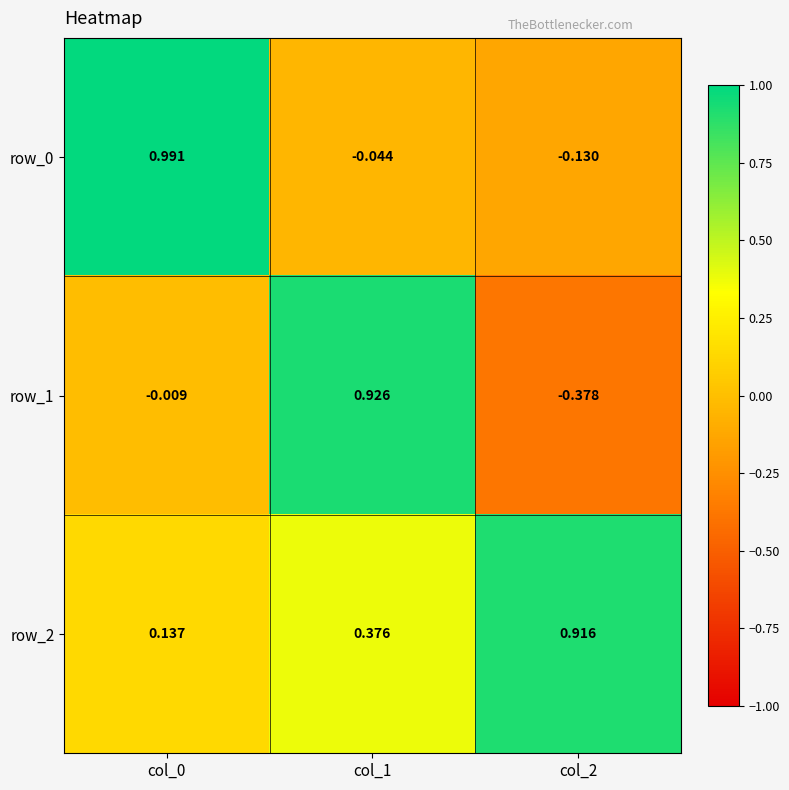

Is the value of row_2 at col_2 greater than the value of row_1 at col_2?

Yes